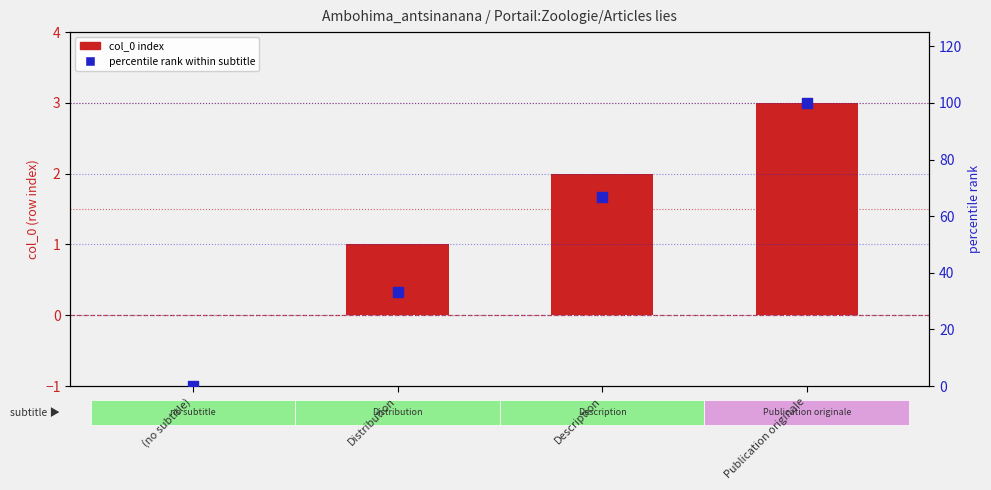

Which series contains the highest Y value?

percentile rank within subtitle